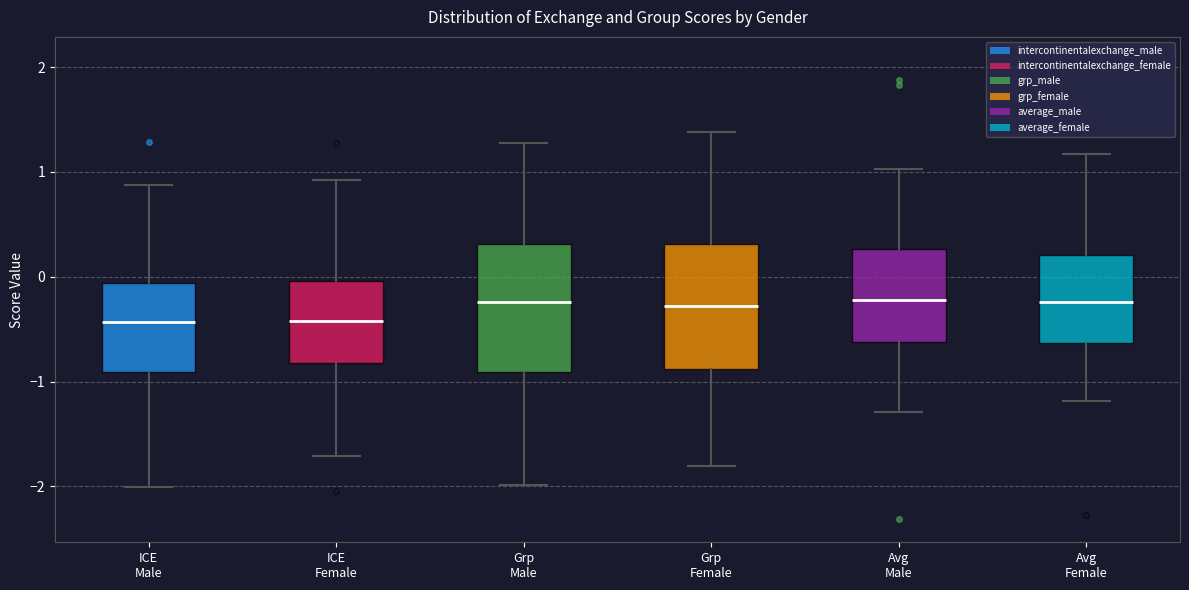

Reading left to right, read every box against the y-axis: the position of its median line, the range the box covers, and the ends of its whiskers. The values are not printed on the chart, so give them approximately, as read against the axis.

ICE Male: median -0.4, box -0.9 to -0.1, whiskers -2.0 to 0.9
ICE Female: median -0.4, box -0.8 to 0.0, whiskers -1.7 to 0.9
Grp Male: median -0.2, box -0.9 to 0.3, whiskers -2.0 to 1.3
Grp Female: median -0.3, box -0.9 to 0.3, whiskers -1.8 to 1.4
Avg Male: median -0.2, box -0.6 to 0.3, whiskers -1.3 to 1.0
Avg Female: median -0.2, box -0.6 to 0.2, whiskers -1.2 to 1.2